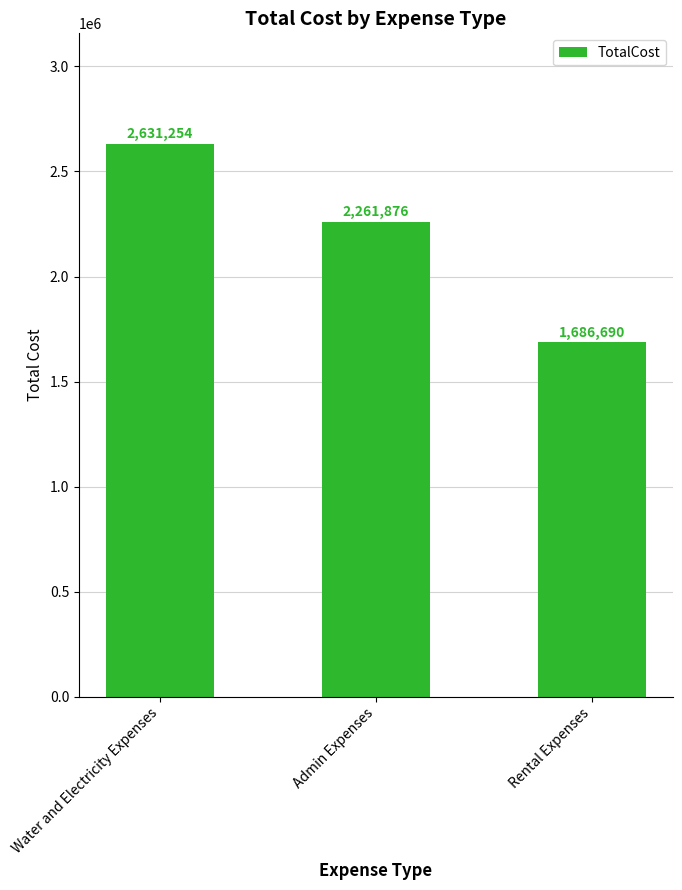

What is the sum of the values at Admin Expenses and Water and Electricity Expenses?

4893130